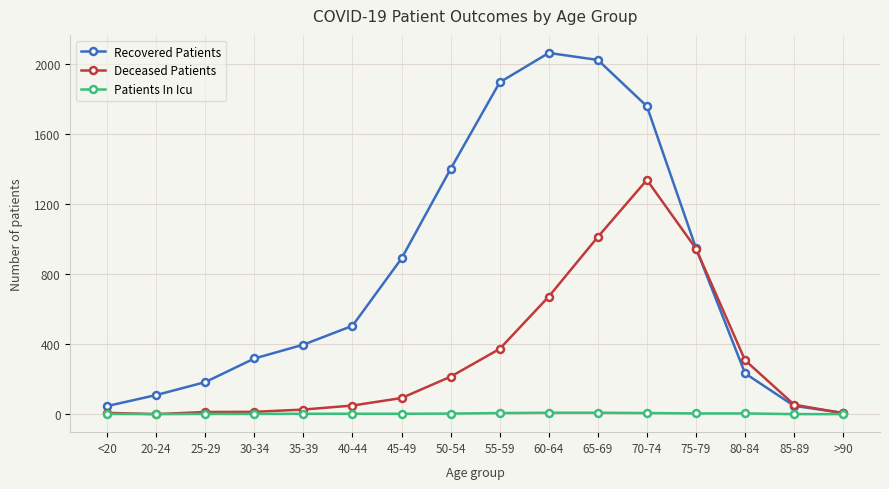

What is the label of the 16th point from the right?

<20